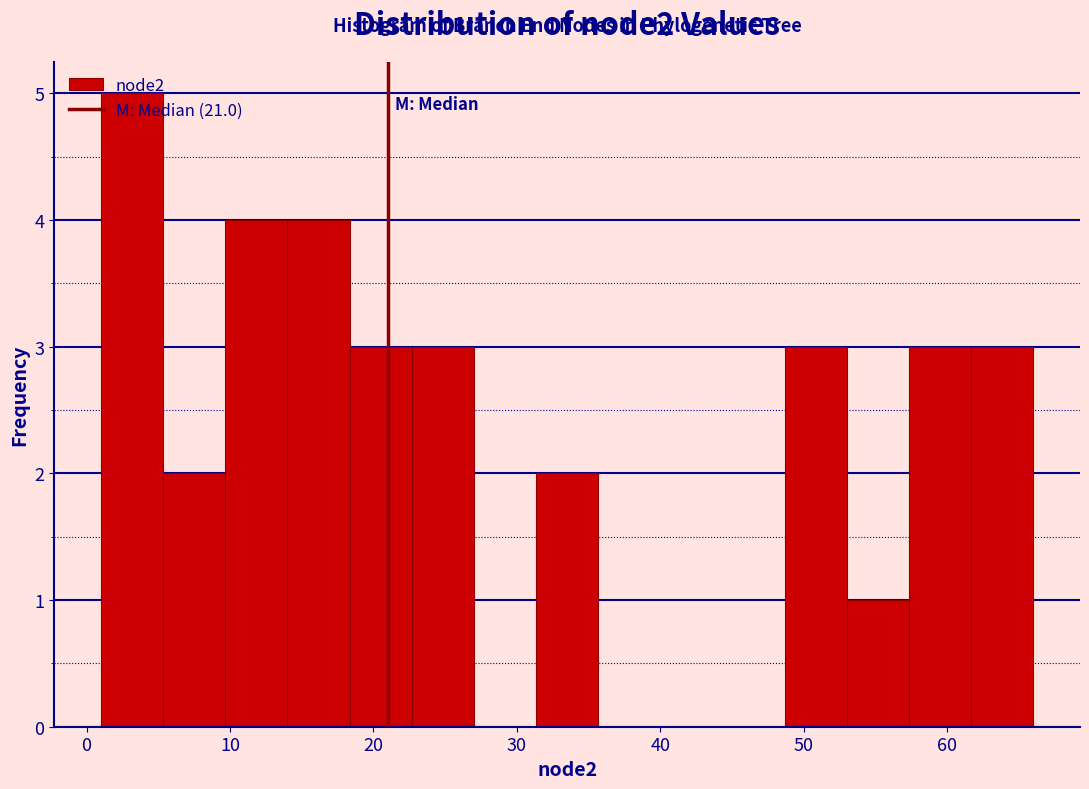

Reading left to right, transcribe this chart: for each bar, give the range it covers on the x-axis and its height. Neither the bar edges nor the heights are printed on the chart, so give them approximately, as read against the axes.

1 to 5: 5
5 to 10: 2
10 to 14: 4
14 to 18: 4
18 to 23: 3
23 to 27: 3
27 to 31: 0
31 to 36: 2
36 to 40: 0
40 to 44: 0
44 to 49: 0
49 to 53: 3
53 to 57: 1
57 to 62: 3
62 to 66: 3